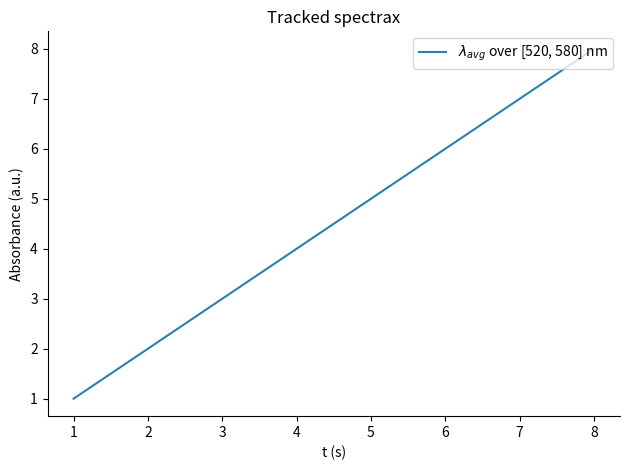

What is the difference between the second highest and second lowest values?

5